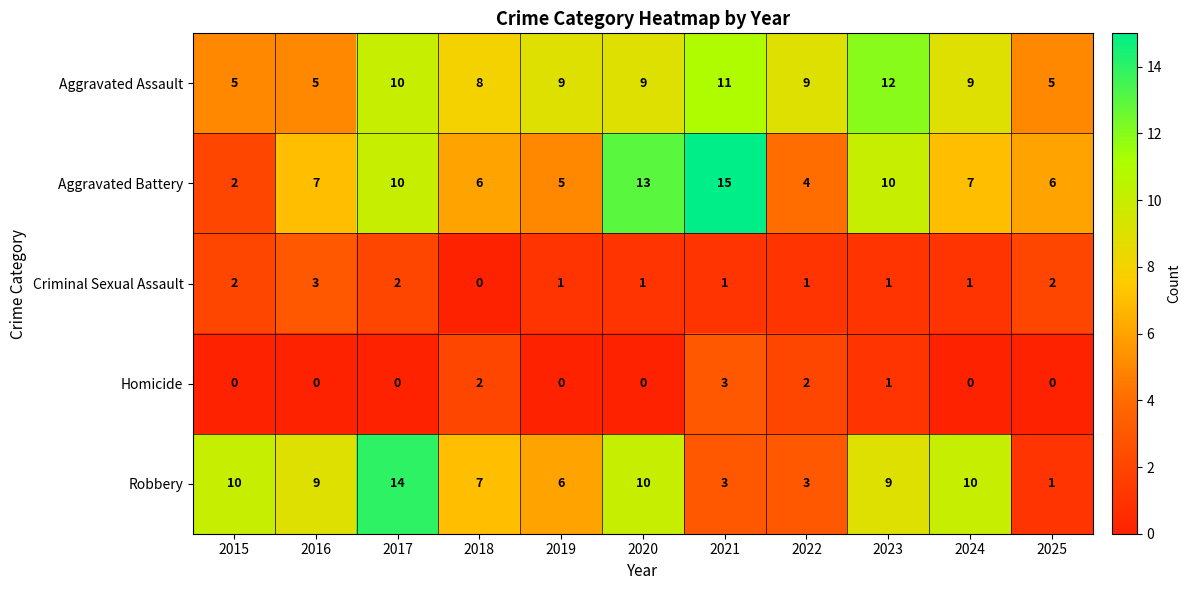

What is the approximate value of Aggravated Assault at 2017?

10